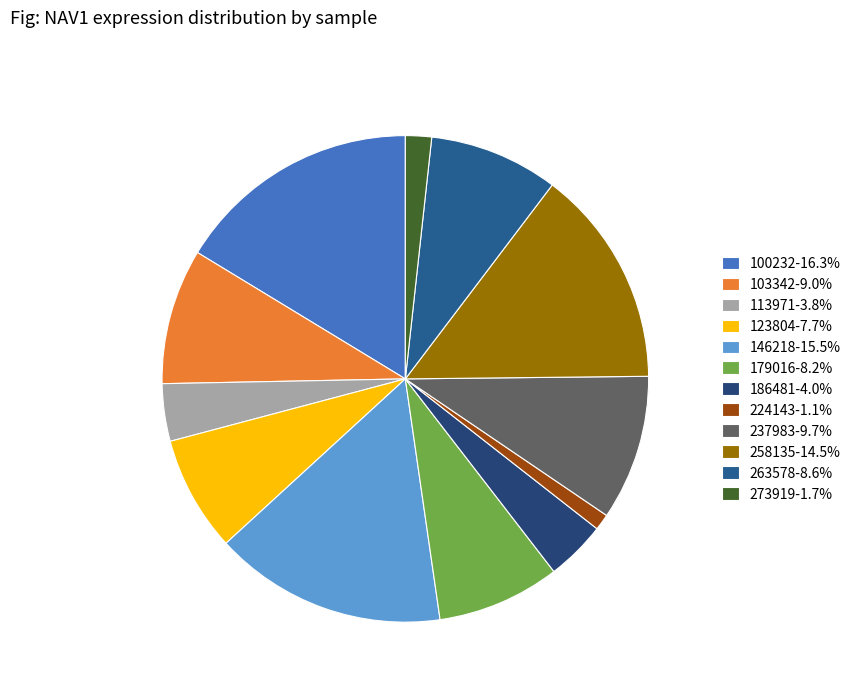

How many slices are in this pie chart?

12